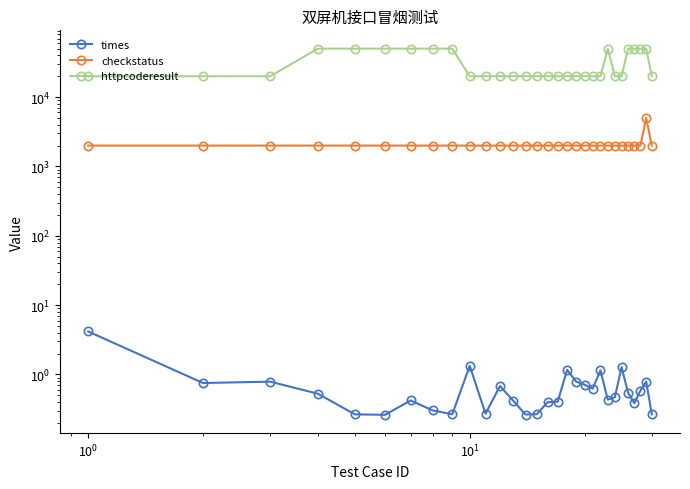

True or false: checkstatus has more than 1 points higher than both neighbors.

False